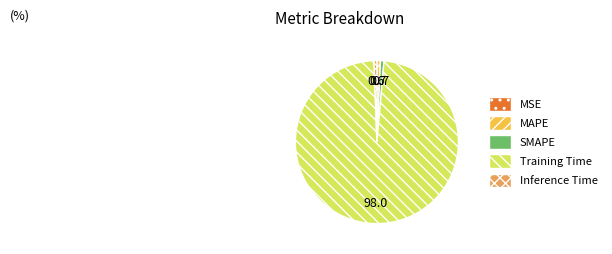

Is there any slice that represents more than half of the pie?

Yes